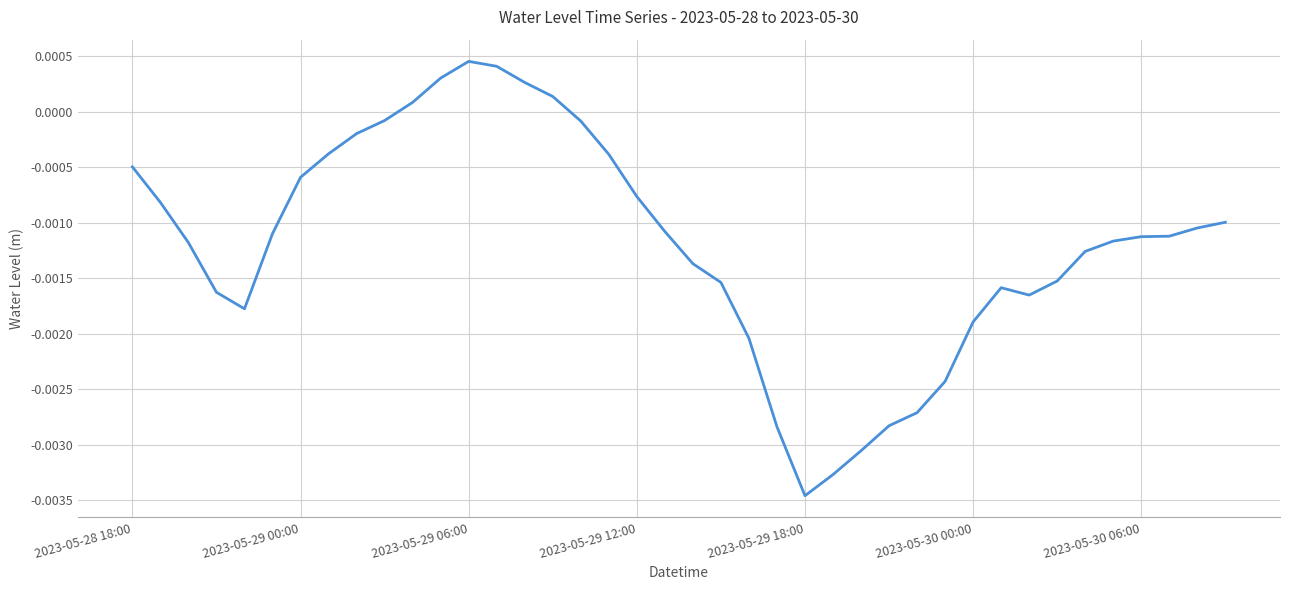

Where does the data first go above 0?

10